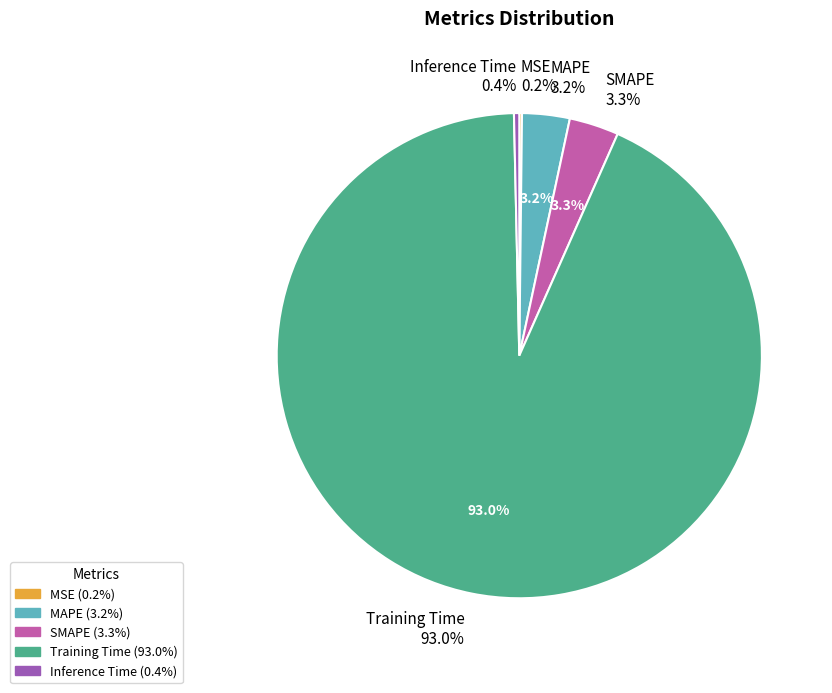

What is the smallest slice in the pie chart?

MSE